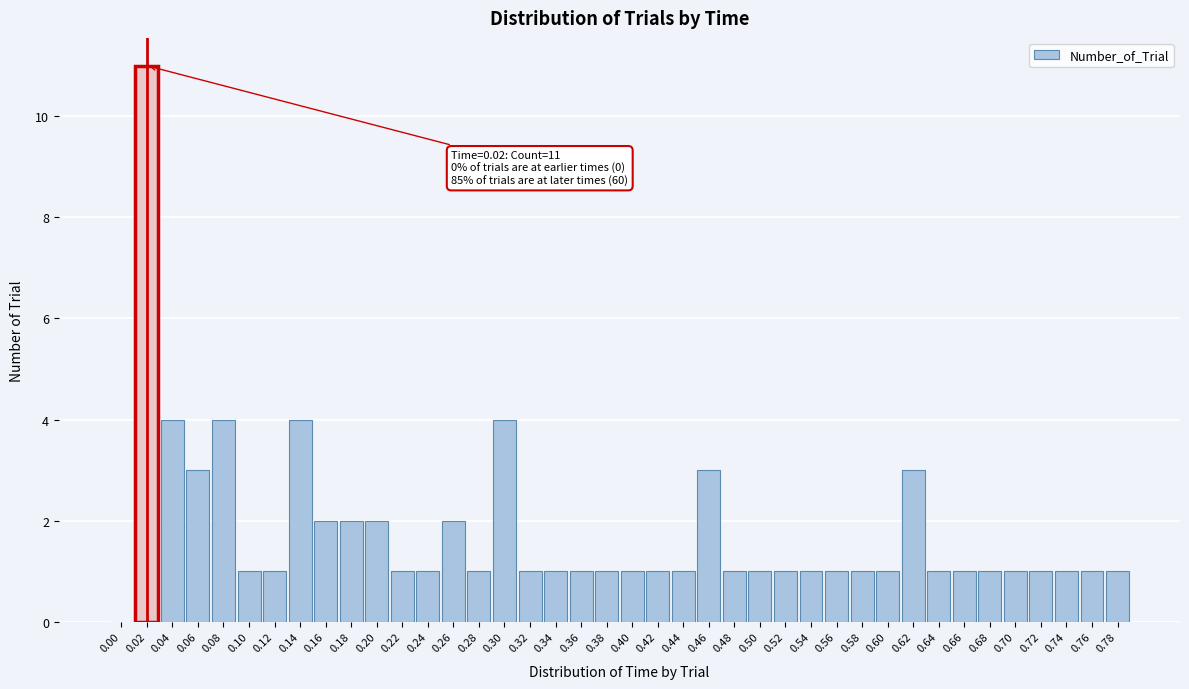

What is the change in value from 0.18 to 0.46?

+1